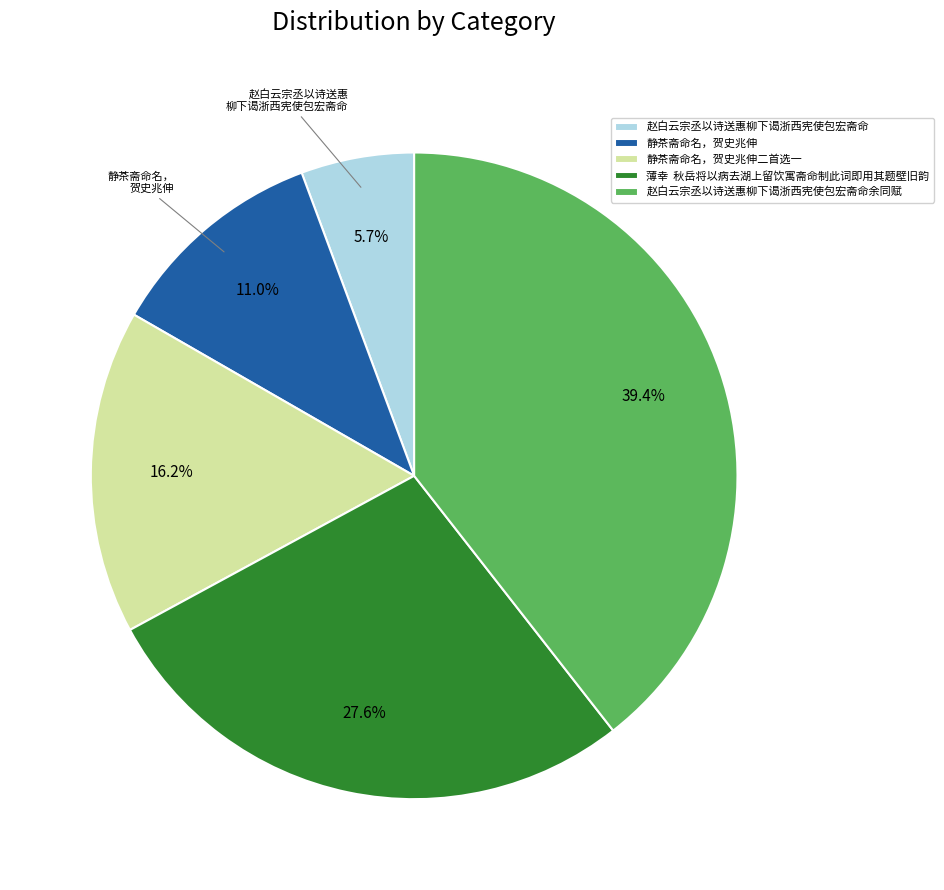

To the nearest percent, what is the combined percentage of 赵白云宗丞以诗送惠柳下谒浙西宪使包宏斋命余同赋 and 赵白云宗丞以诗送惠柳下谒浙西宪使包宏斋命?

45%